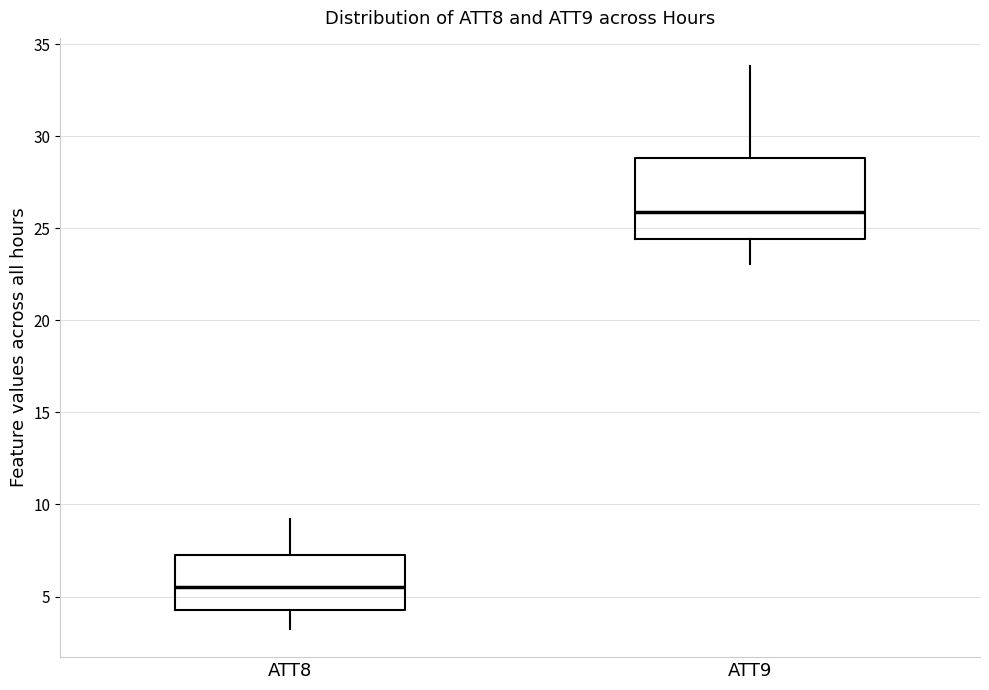

Which box's median line is the lowest?

ATT8